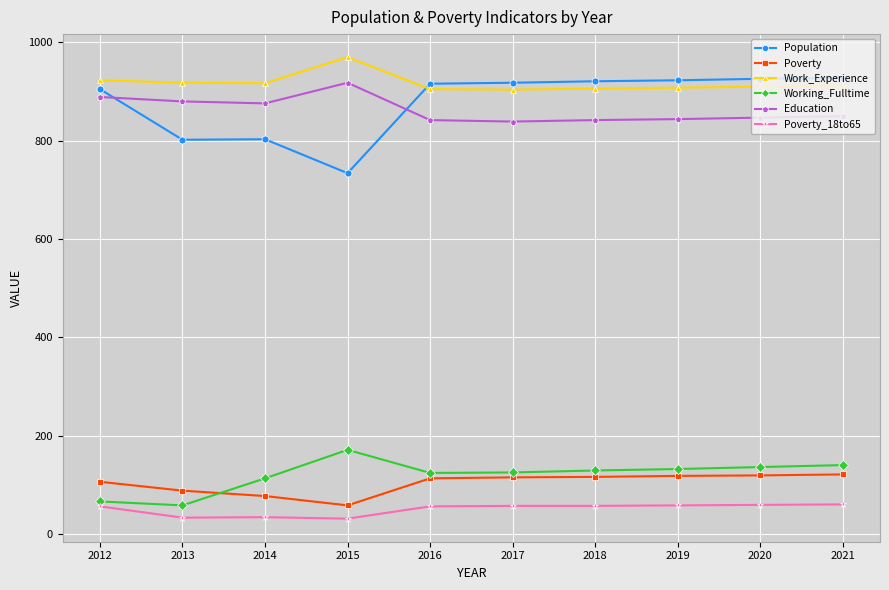

Rank the series at 2017 from lowest to highest value.

Poverty_18to65, Poverty, Working_Fulltime, Education, Work_Experience, Population